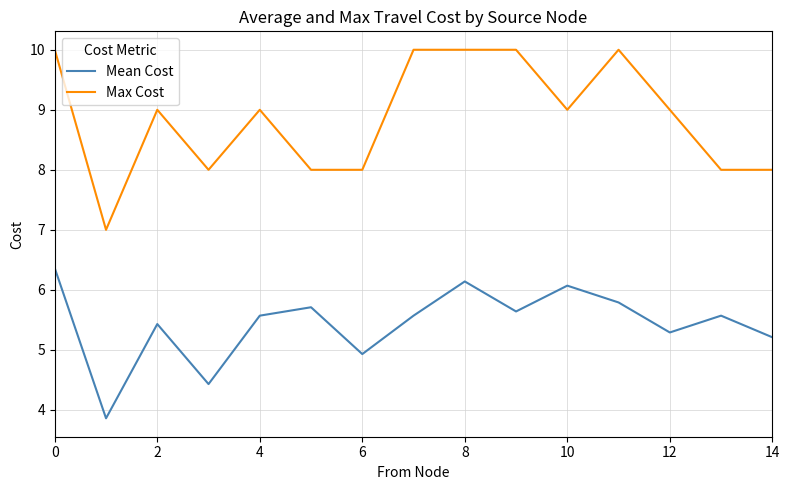

Rank the series by their maximum value, from lowest to highest.

Mean Cost, Max Cost